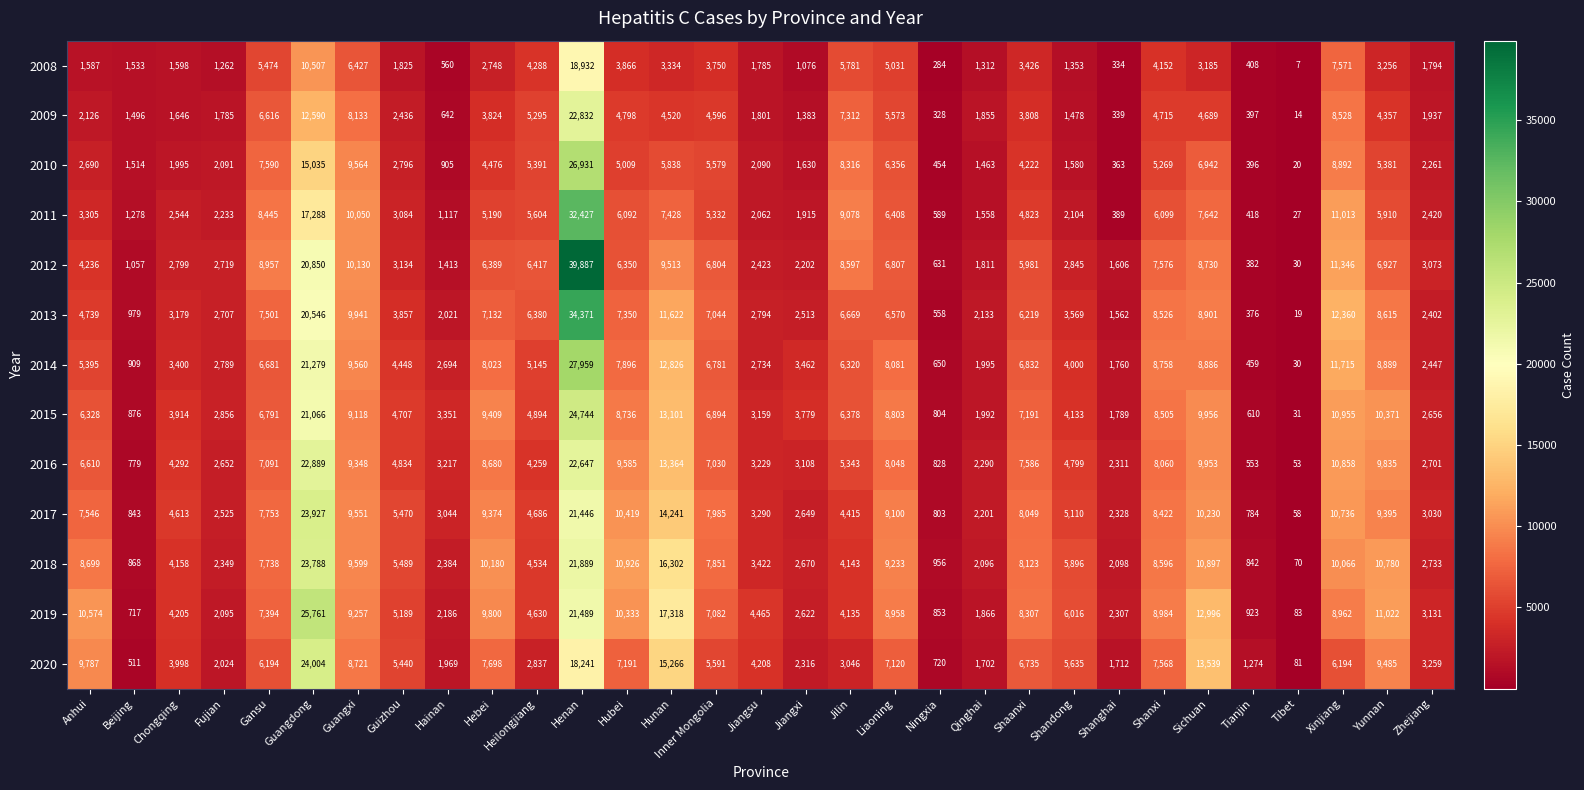

At which category is the sum across all series the highest?

Henan